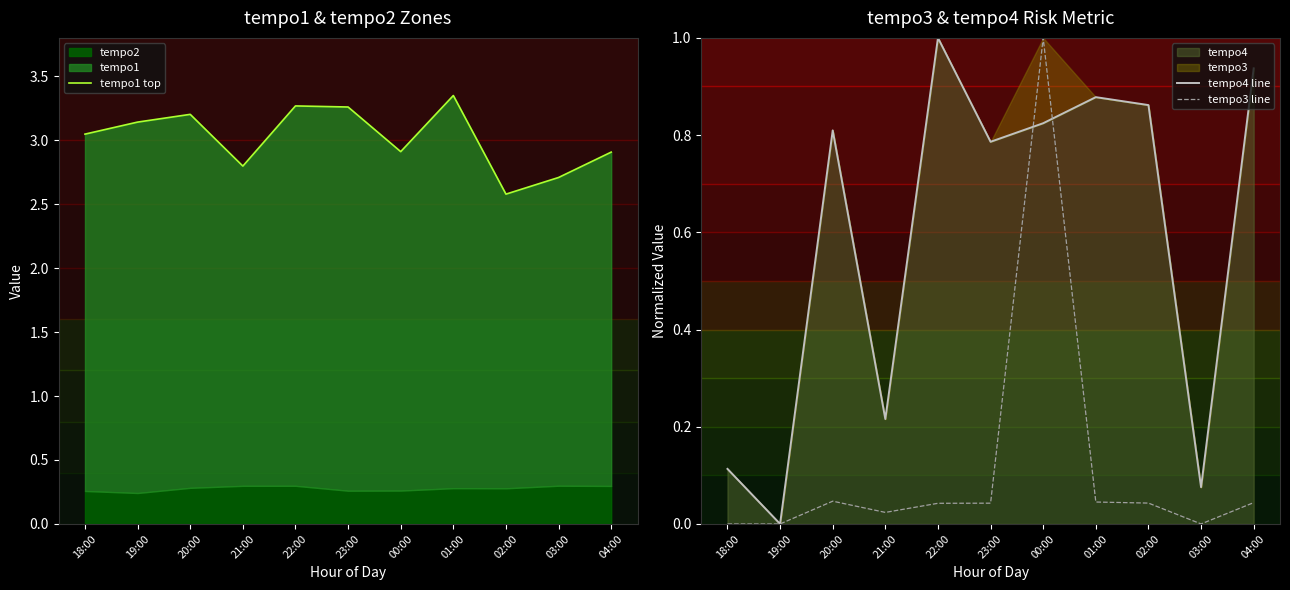

What is the difference between the maximum and second lowest values in the tempo1 top series?

0.6